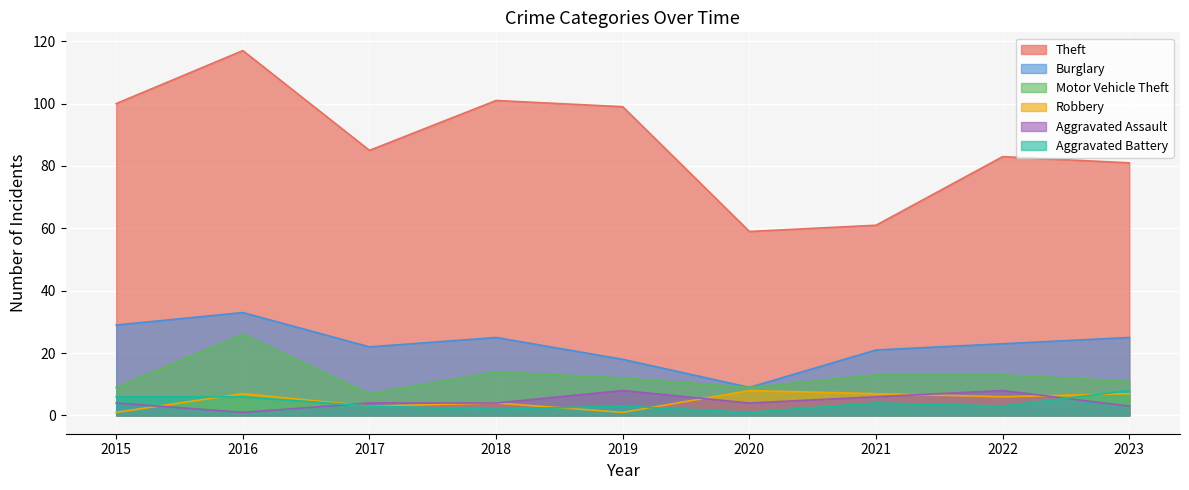

What is the minimum value for Burglary?

9